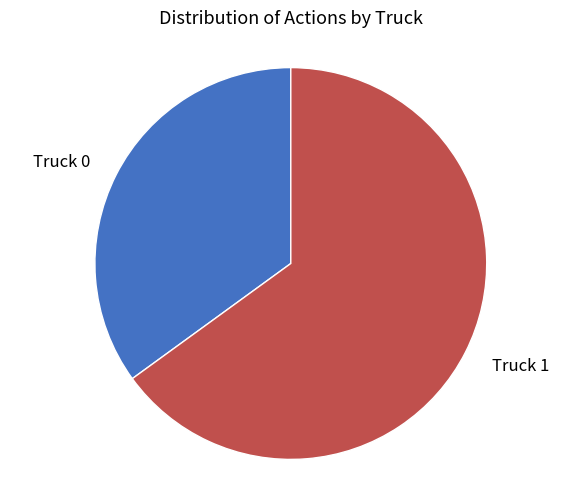

What is the smallest slice in the pie chart?

Truck 0